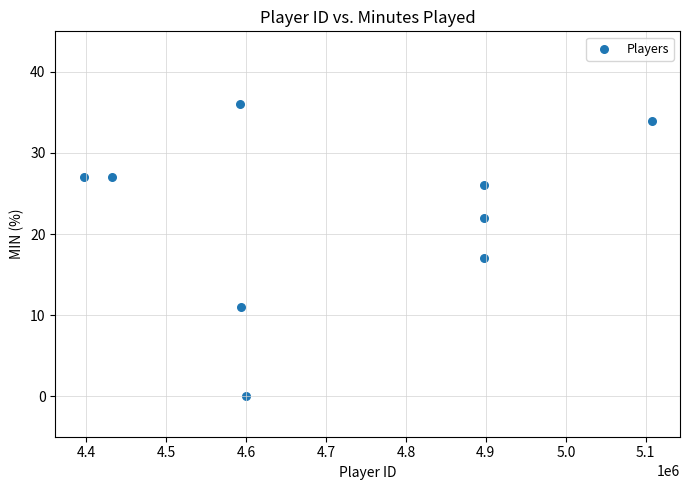

What is the range of Y values (max minus min)?

36